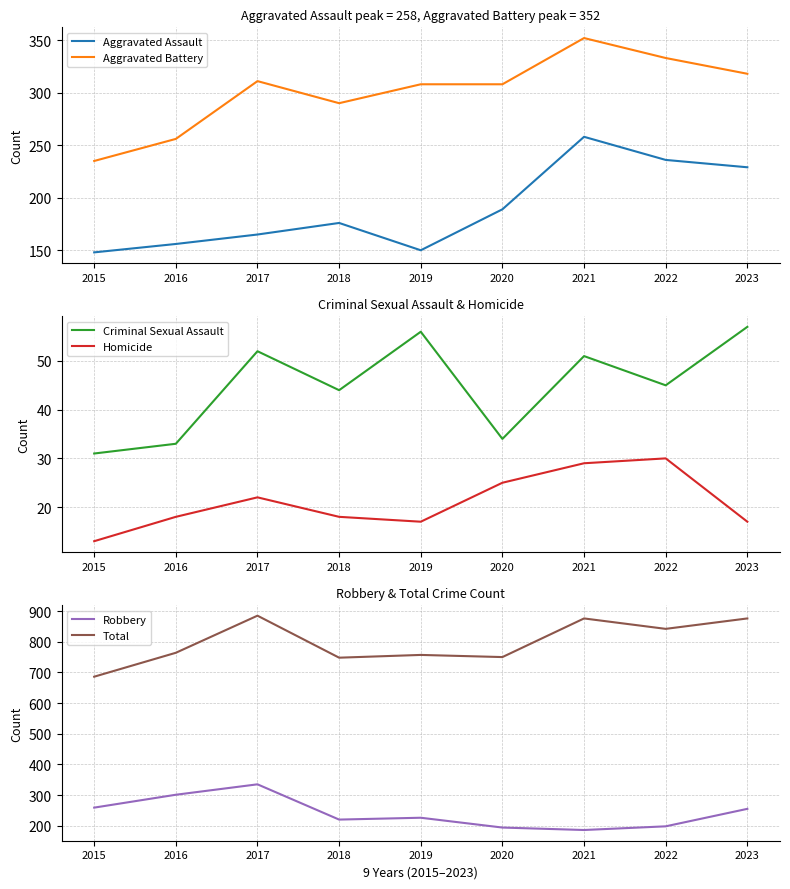

What is the value of the Aggravated Battery point at the 4th from the left?

290